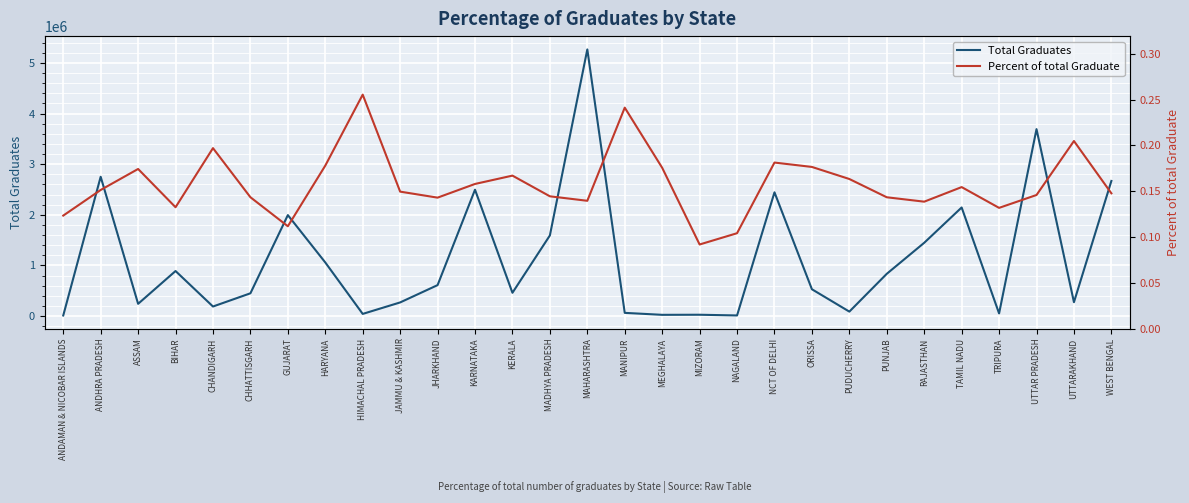

List the series in order of their overall mean, highest first.

Total Graduates, Percent of total Graduate